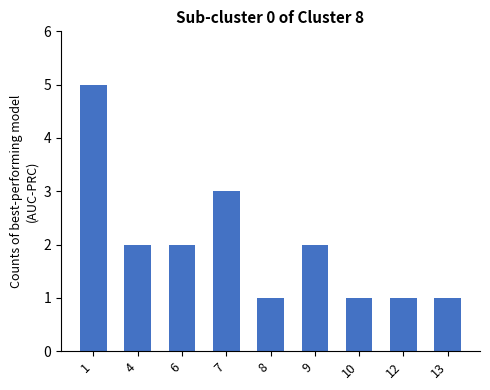

What is the sum of the values at 7 and 12?

4